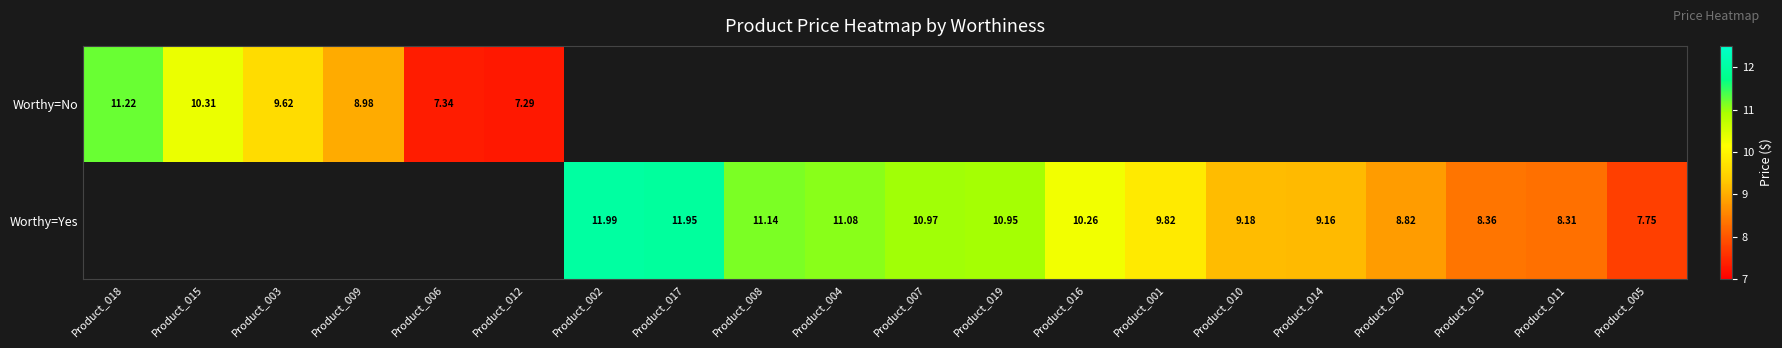

What is the minimum value shown in the chart?

7.3